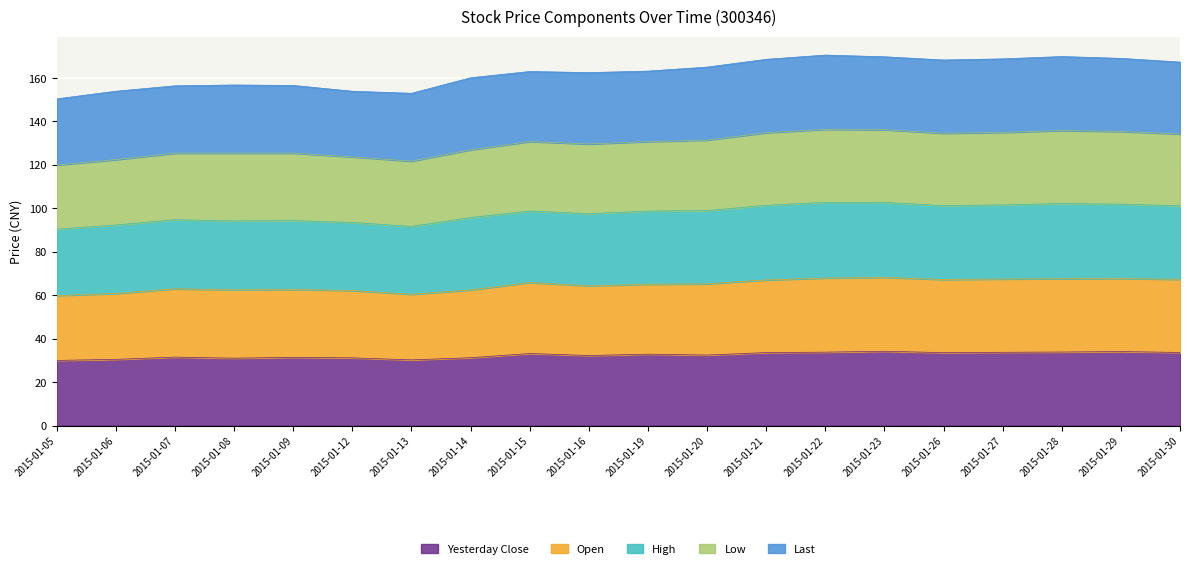

At which label does High reach its peak?

2015-01-22